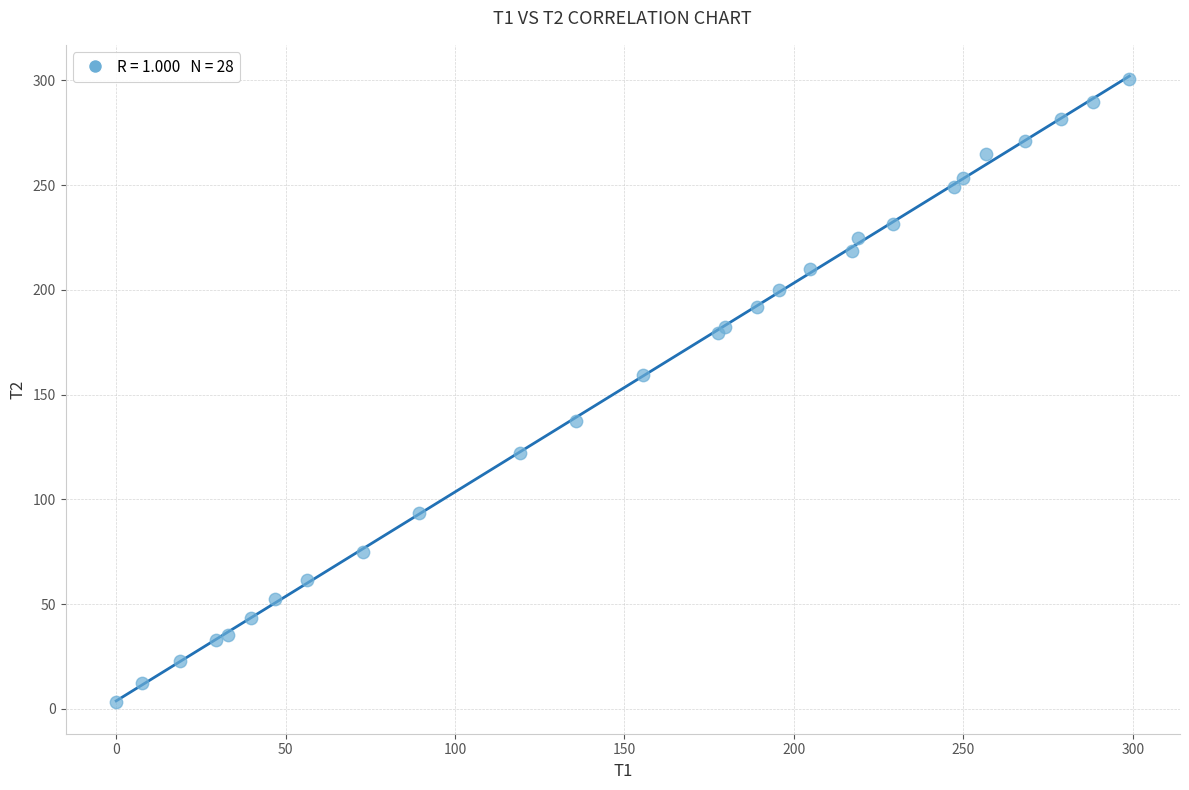

What Y value in the scatter plot is closest to 151?

159.6